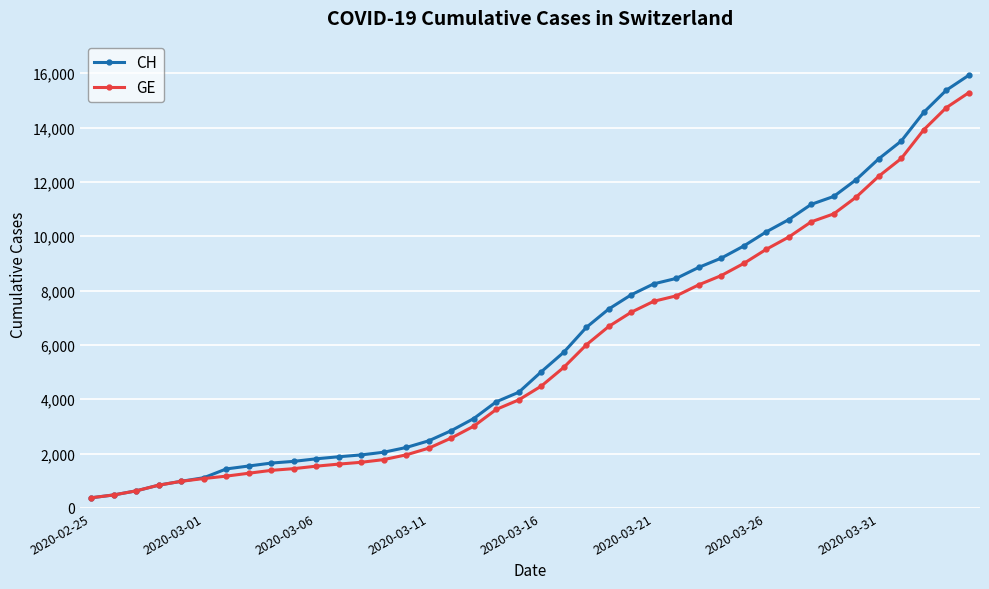

What is the value of the CH point at the 38th from the left?

14561